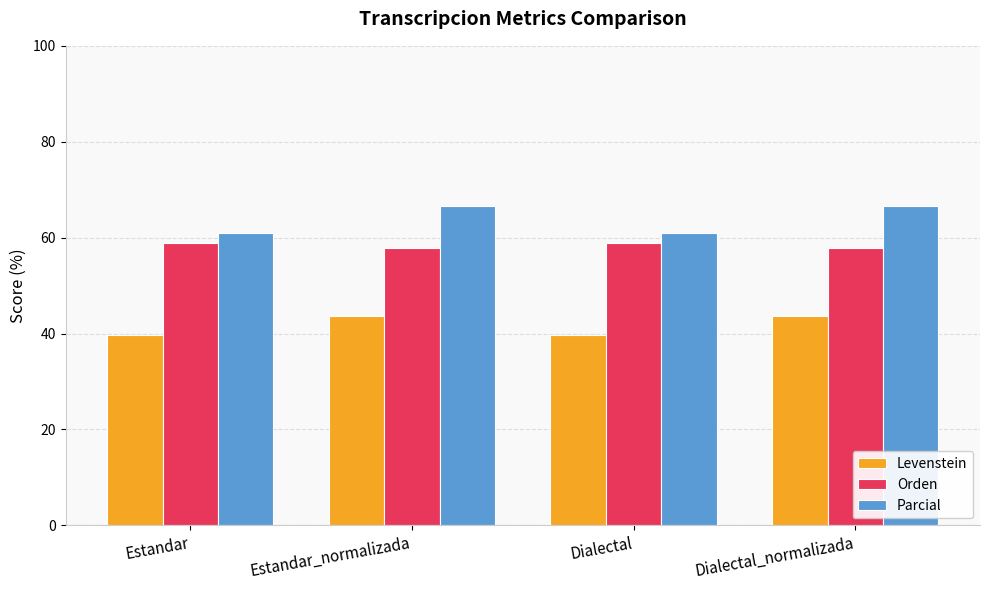

Reading left to right, list all the values displayed in this chart.

Levenstein: 39.6	43.6	39.6	43.6
Orden: 58.8	57.8	58.8	57.8
Parcial: 60.9	66.7	60.9	66.7